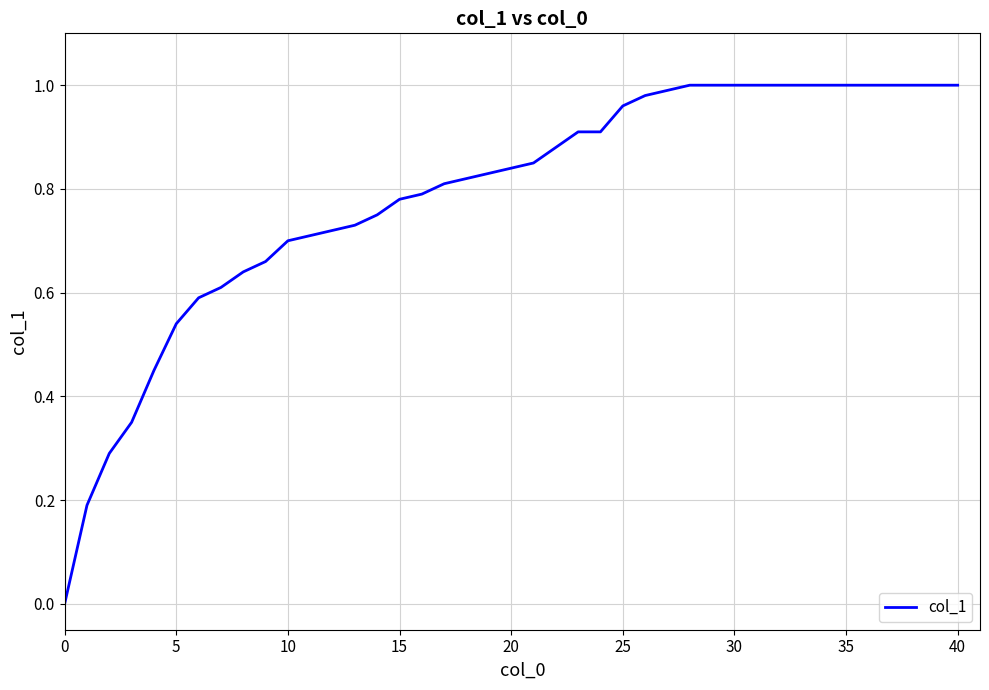

How many distinct data groups are displayed?

1